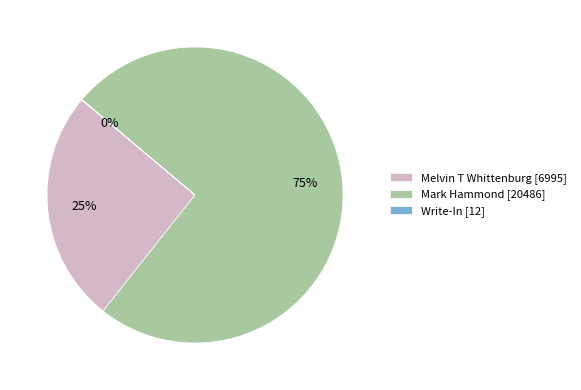

To the nearest percent, what portion does Mark Hammond [20486] represent?

75%